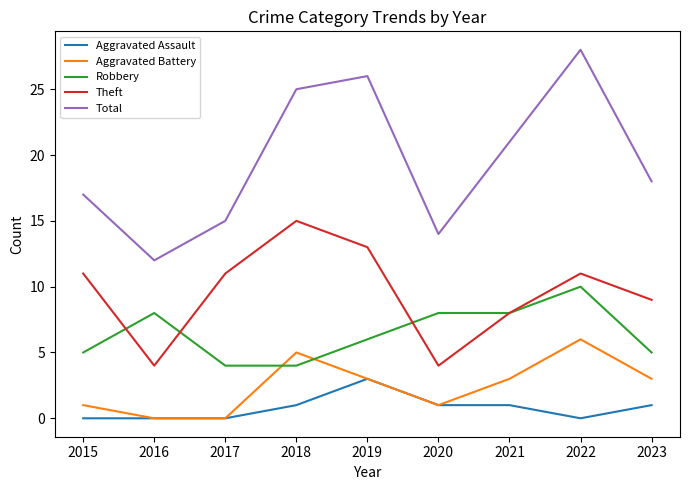

How many series are shown in this chart?

5